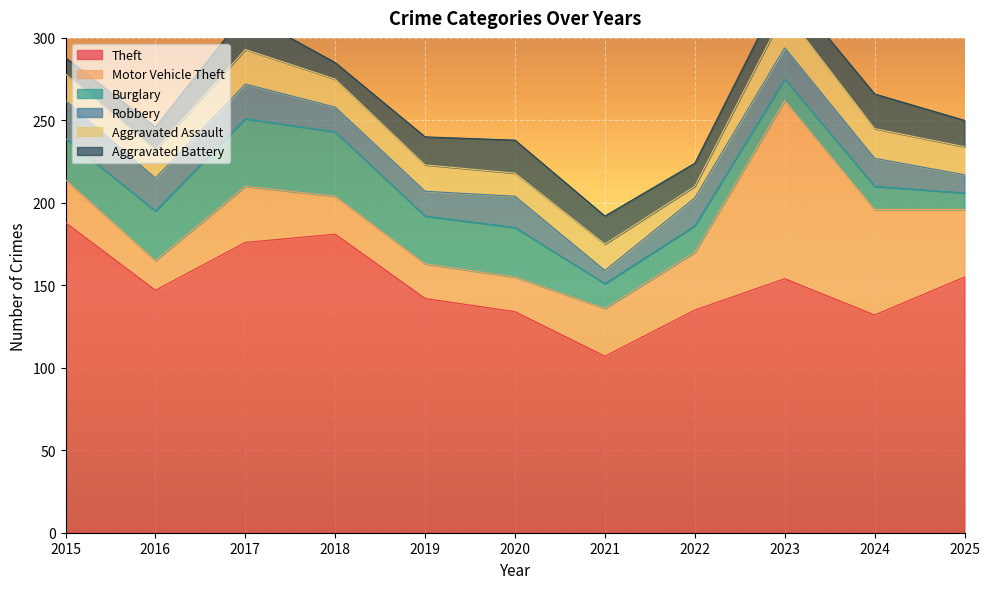

Between 2020 and 2015, which is larger?

2015